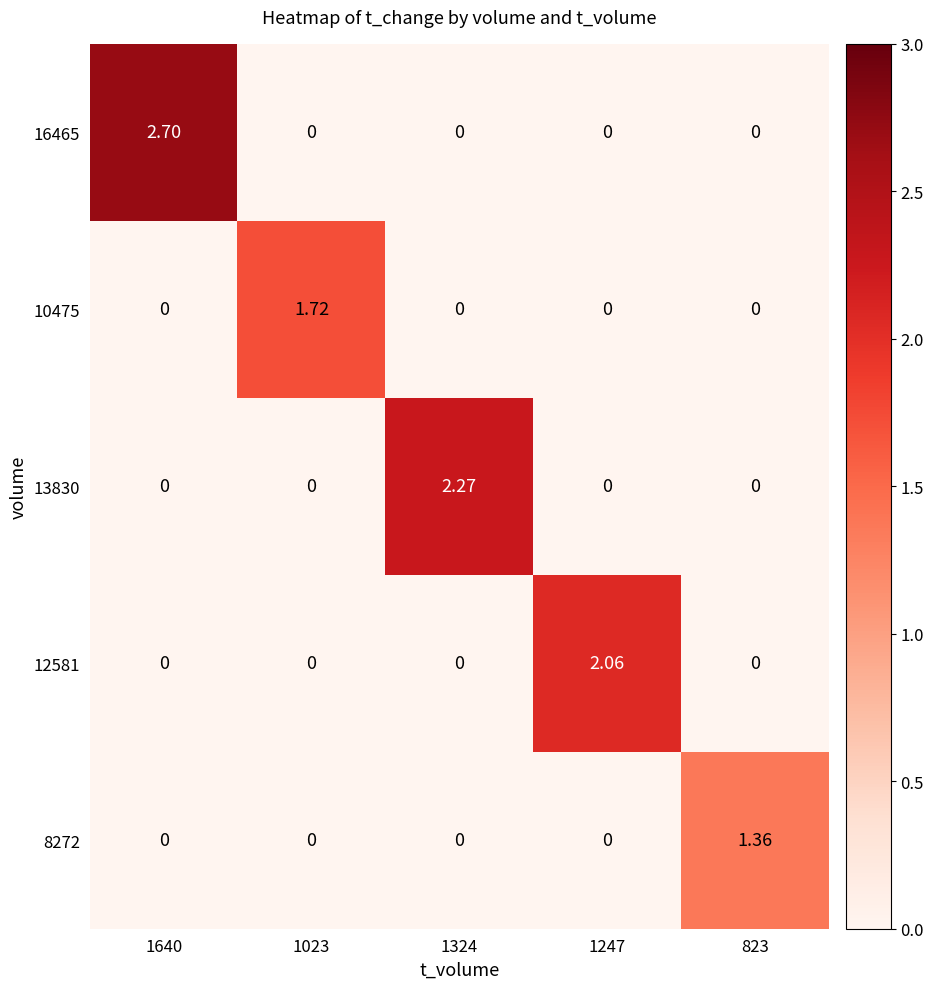

Reading left to right, what are all the values shown in this chart?

16465: 1640=2.7	1023=0.0	1324=0.0	1247=0.0	823=0.0
10475: 1640=0.0	1023=1.7	1324=0.0	1247=0.0	823=0.0
13830: 1640=0.0	1023=0.0	1324=2.3	1247=0.0	823=0.0
12581: 1640=0.0	1023=0.0	1324=0.0	1247=2.1	823=0.0
8272: 1640=0.0	1023=0.0	1324=0.0	1247=0.0	823=1.4